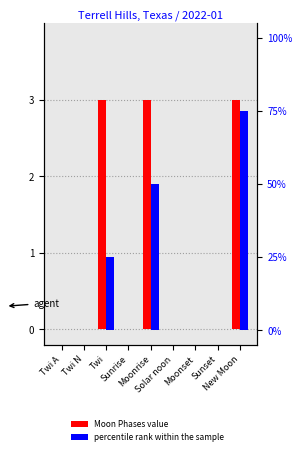

What is the label of the 6th bar from the right?

Sunrise